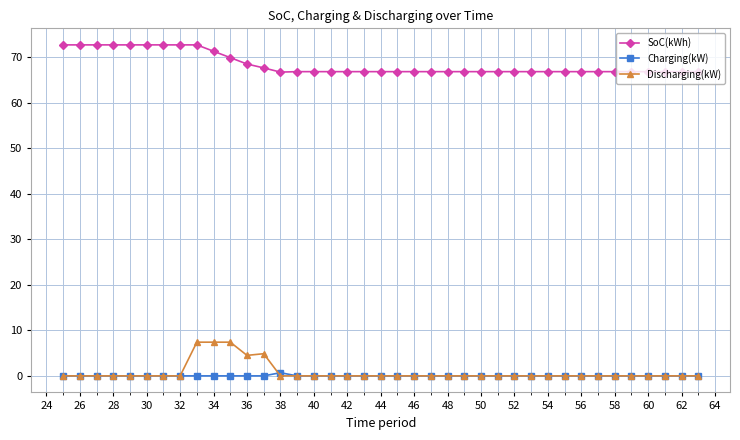

What are all the series names shown in the legend?

SoC(kWh), Charging(kW), Discharging(kW)